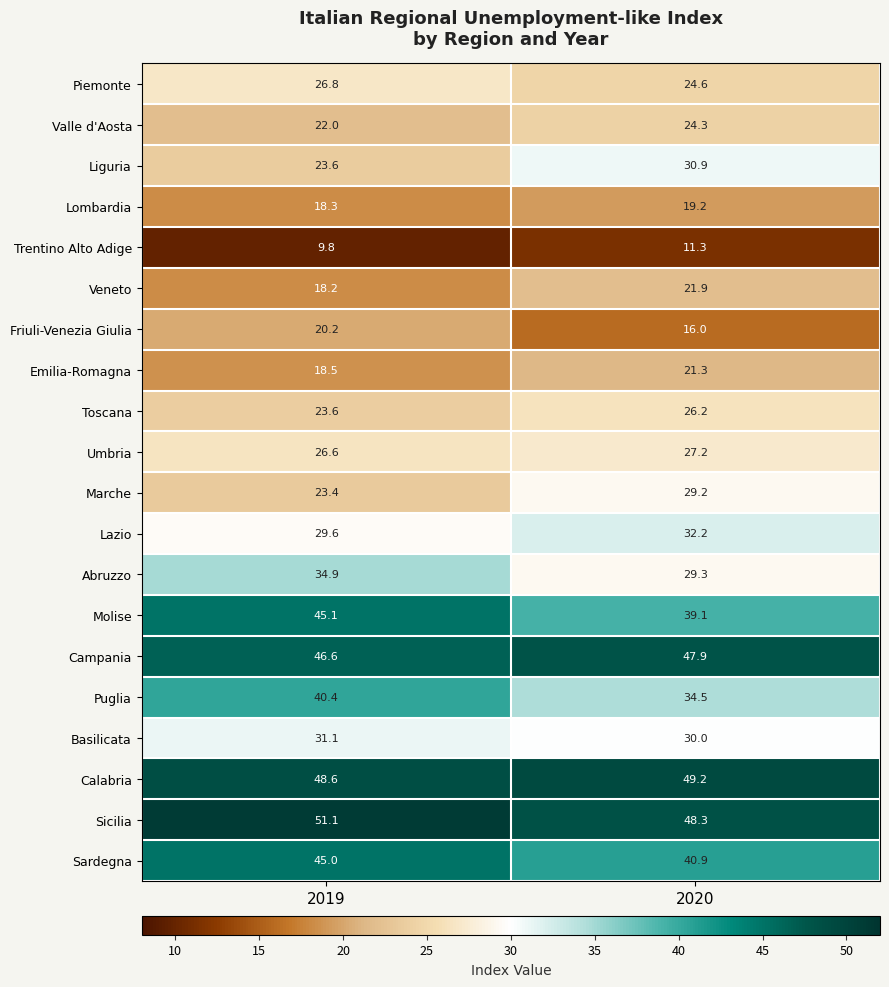

What is the sum of all Valle d'Aosta values?

46.3